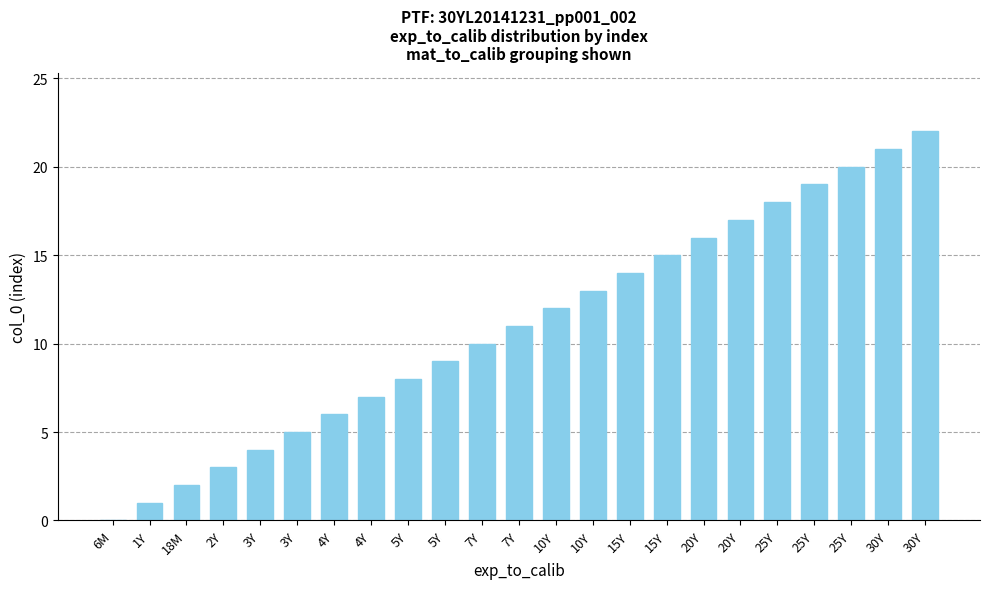

How many values are above zero?

22